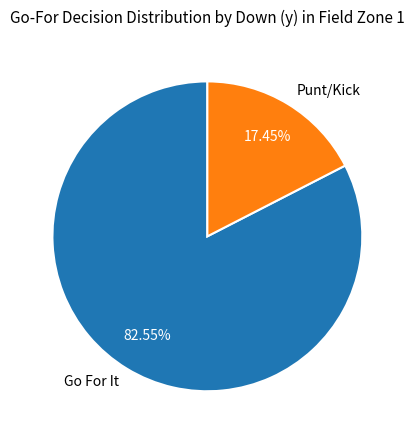

Which has a higher value, Go For It or Punt/Kick?

Go For It